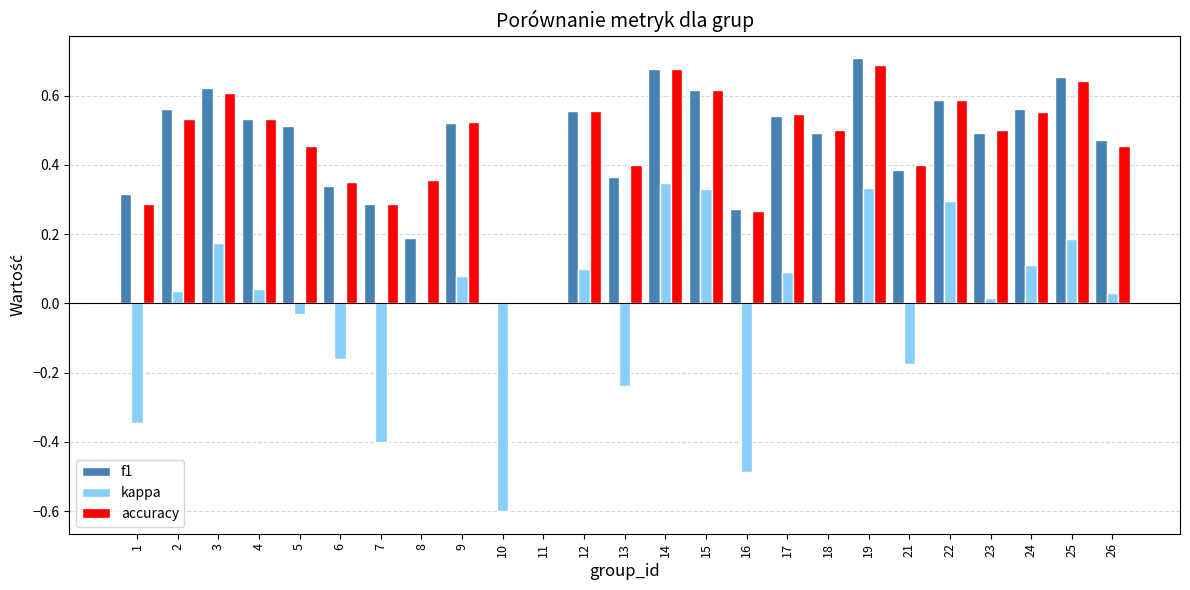

The accuracy series shows 0.4 at 8. True or false?

True